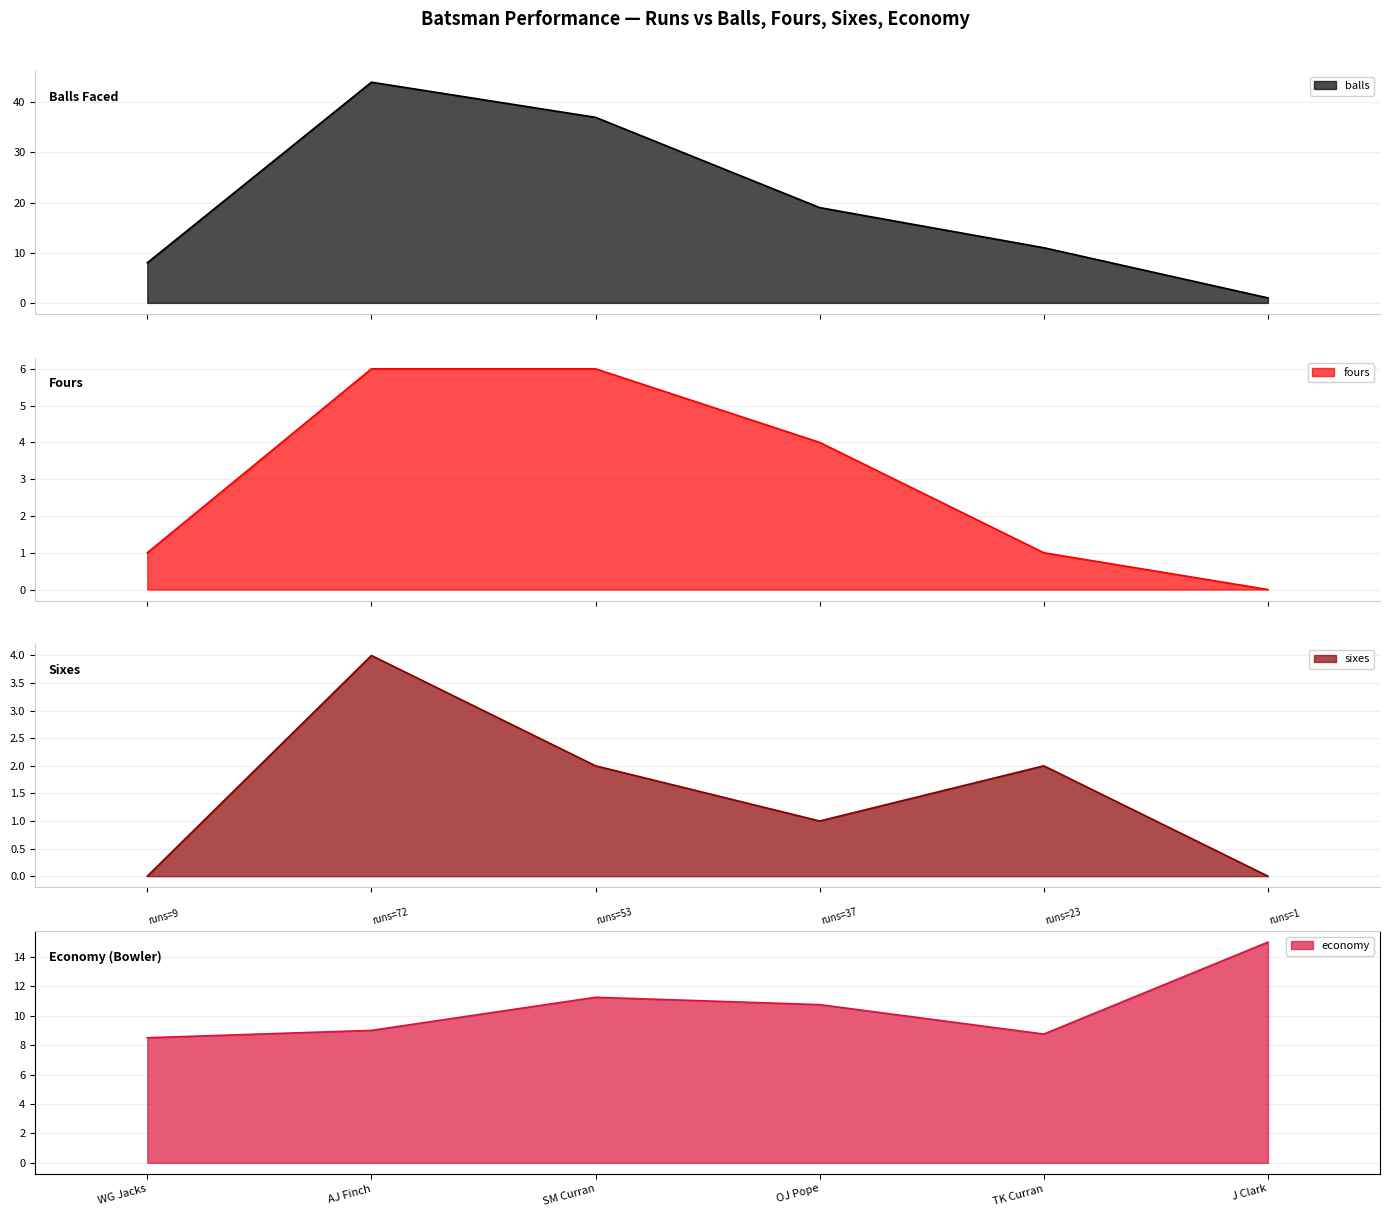

Is the value of economy at OJ Pope greater than the value of balls at J Clark?

Yes